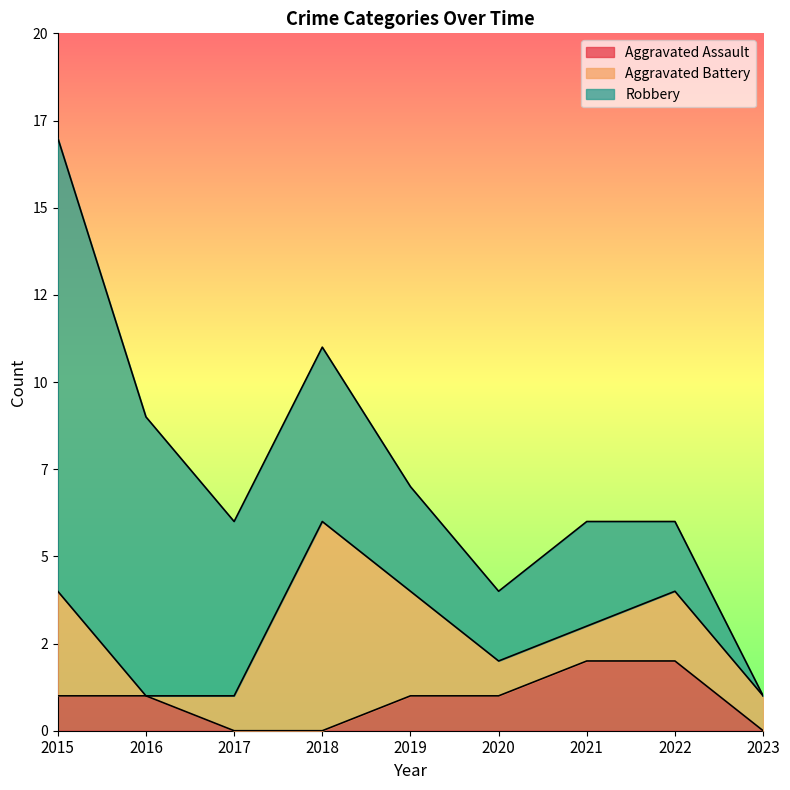

How many categories are shown in the chart?

9